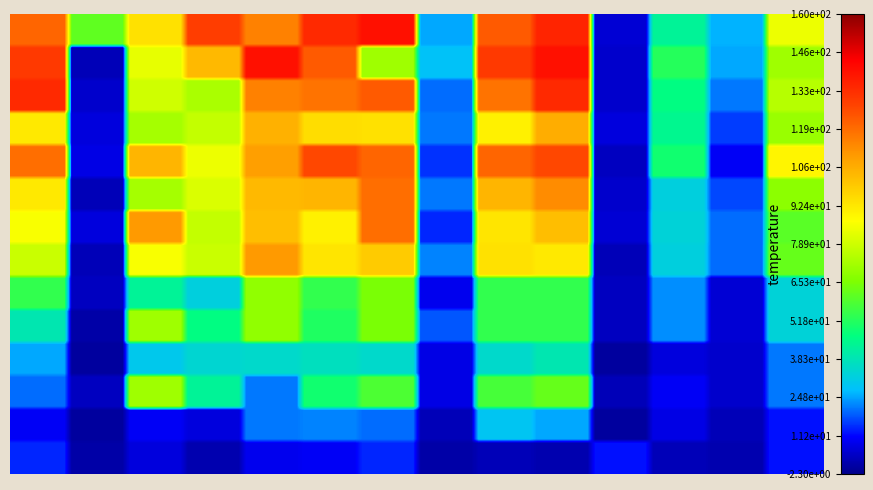

How many distinct data groups are displayed?

14